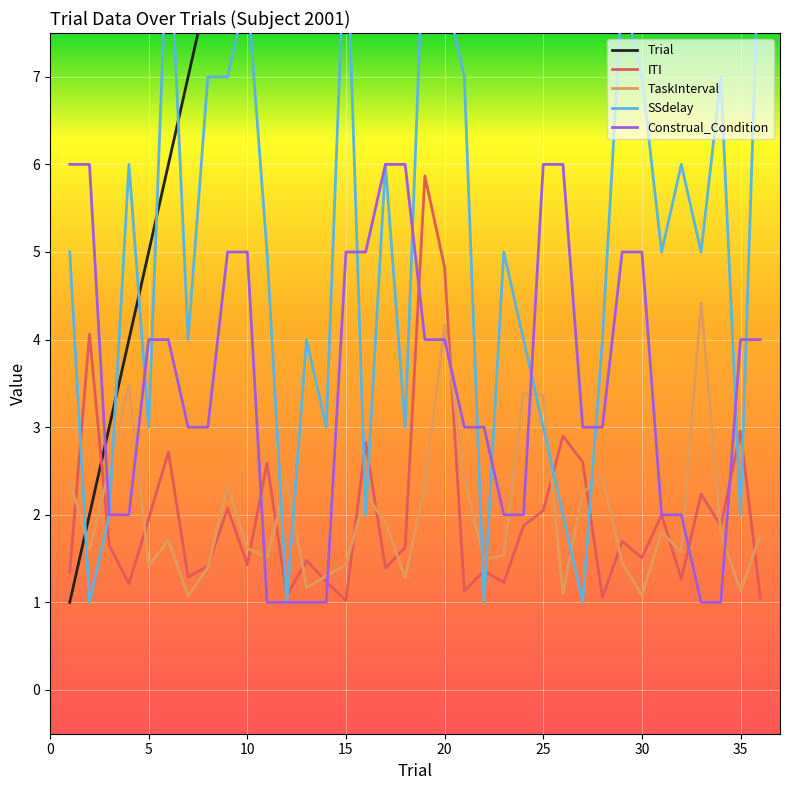

How many values in the Construal_Condition series exceed 4?

12